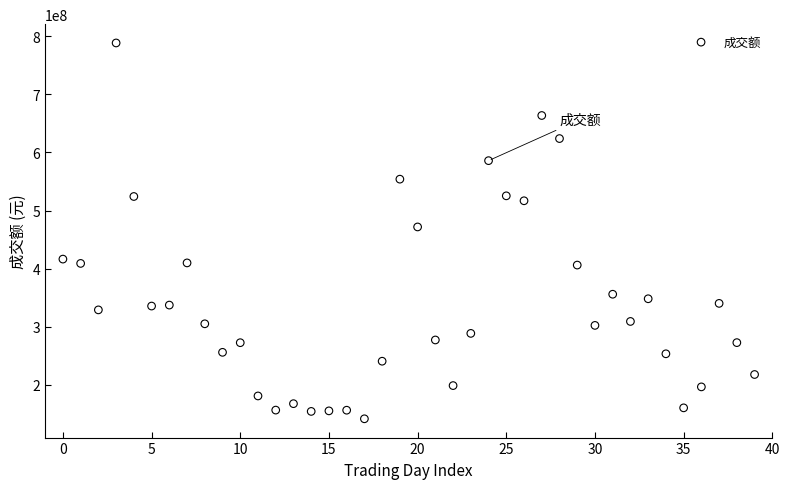

What is the range of Y values (max minus min)?

647260533